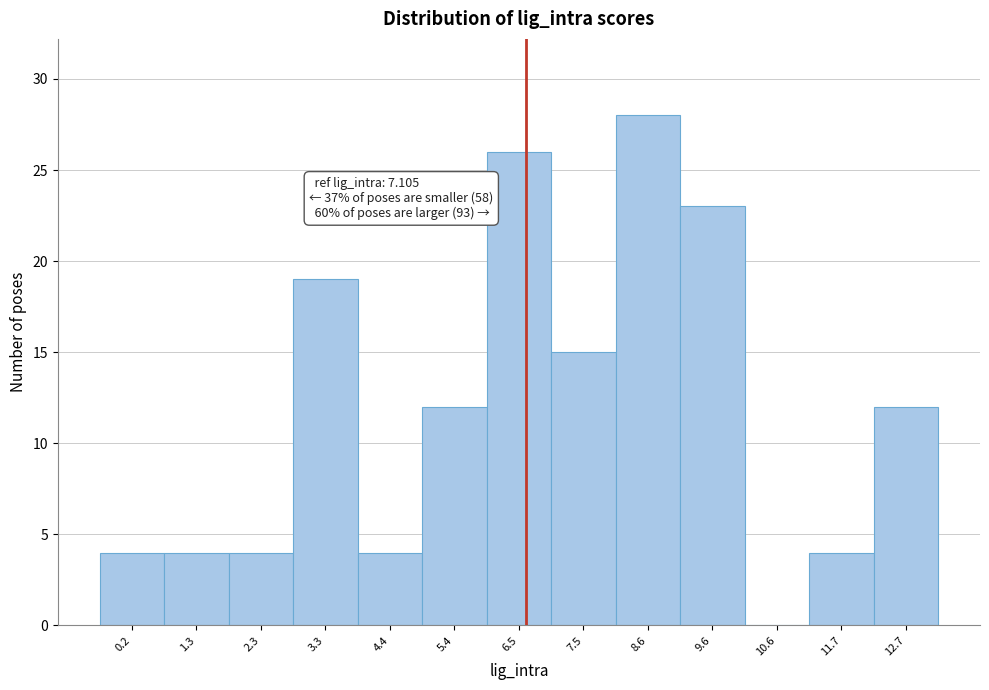

Reading left to right, transcribe all the data shown in this chart.

0.2=4	1.3=4	2.3=4	3.3=19	4.4=4	5.4=12	6.5=26	7.5=15	8.6=28	9.6=23	10.6=0	11.7=4	12.7=12